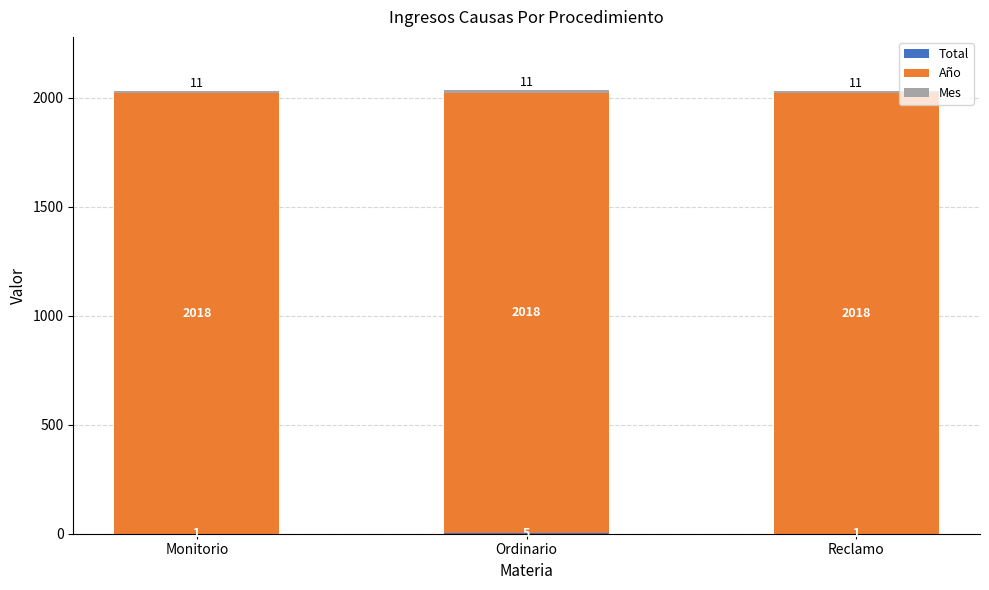

Are the bars horizontal?

No